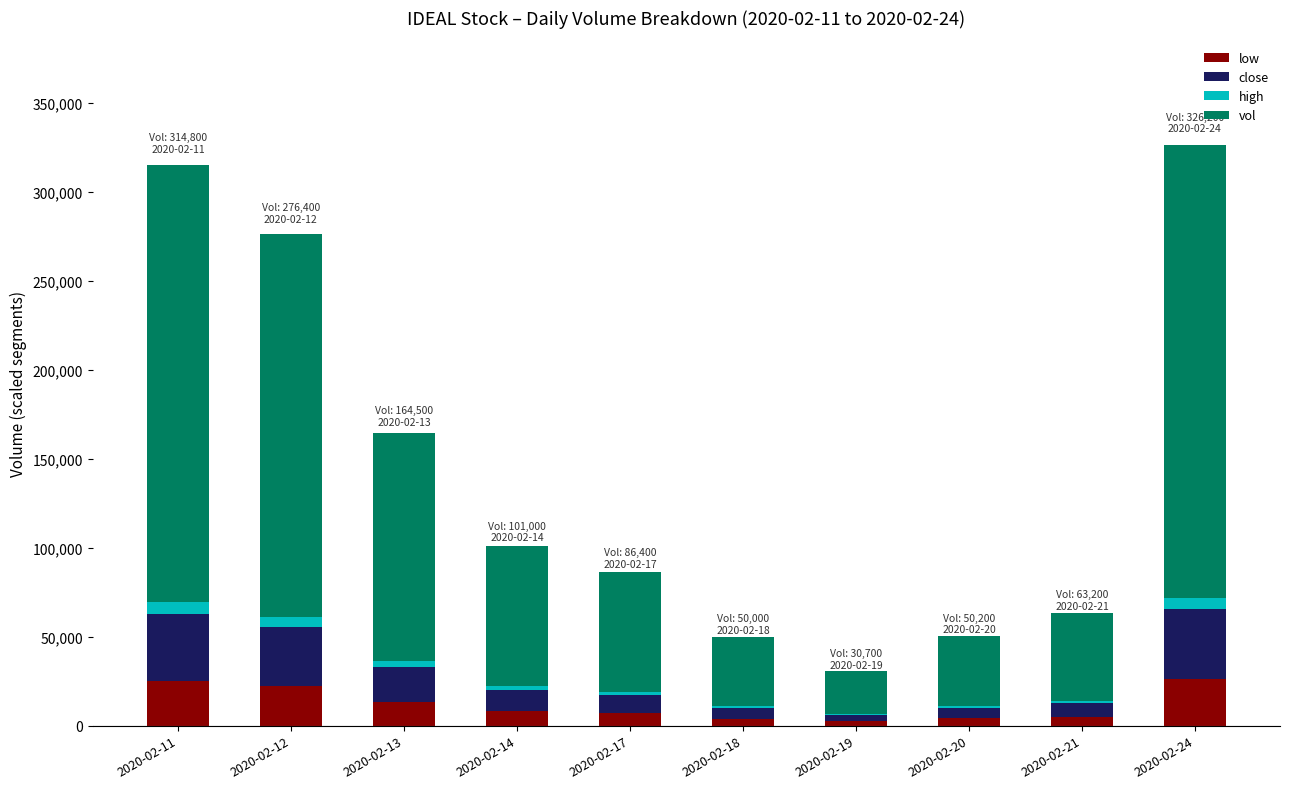

What is the maximum value for low?

26096